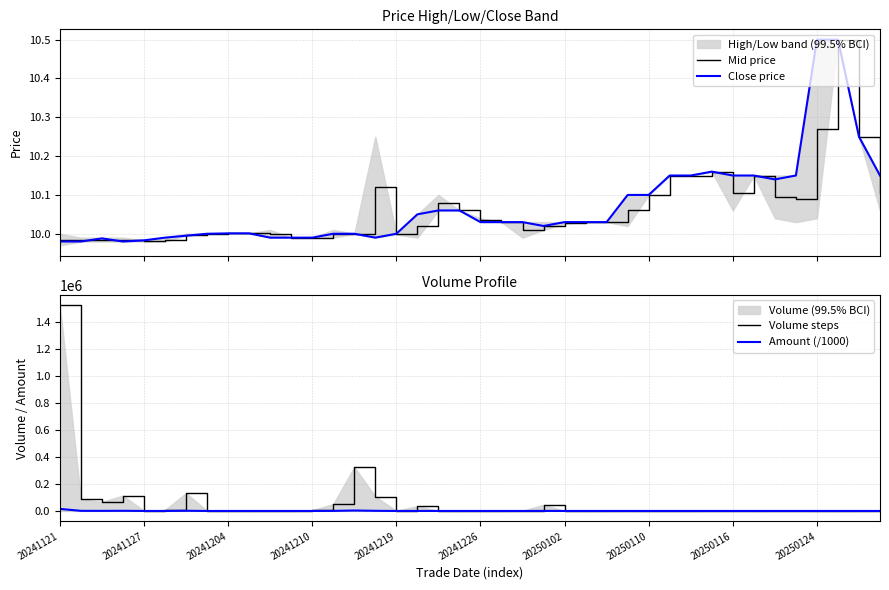

What is the approximate value of Amount (/1000) at 19?

0.1